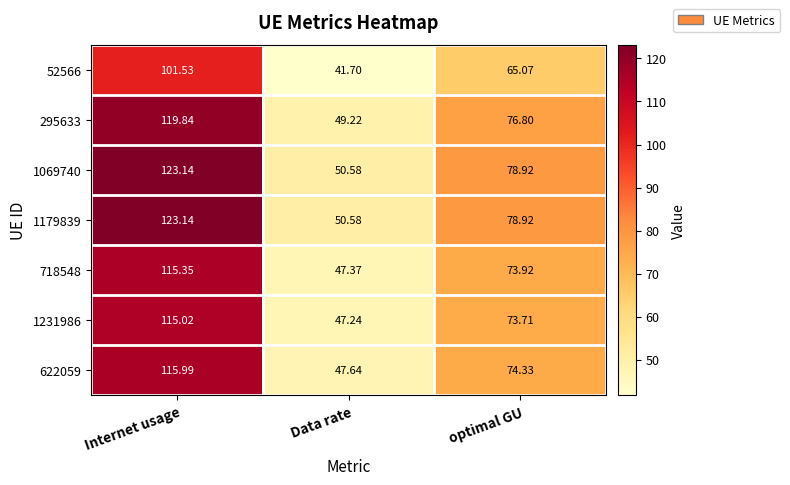

At which label does 622059 reach its peak?

Internet usage